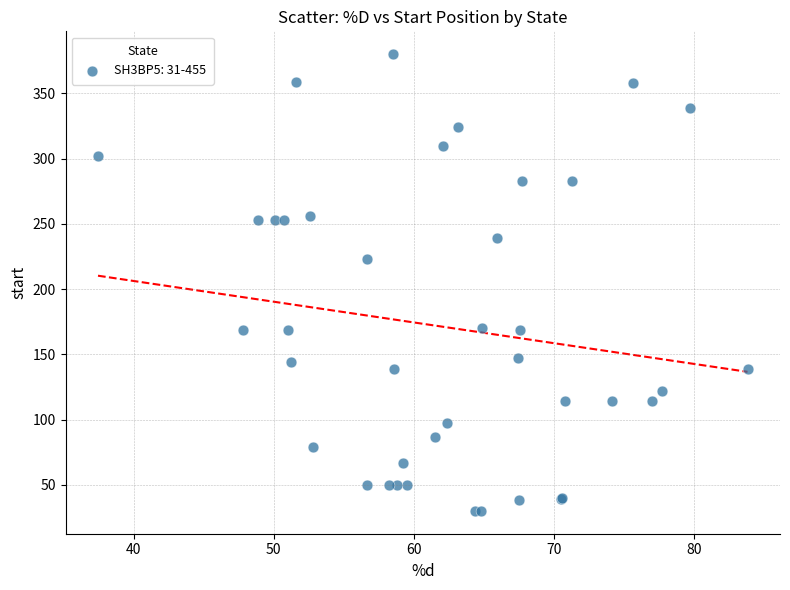

What Y value in the scatter plot is closest to 205?

223